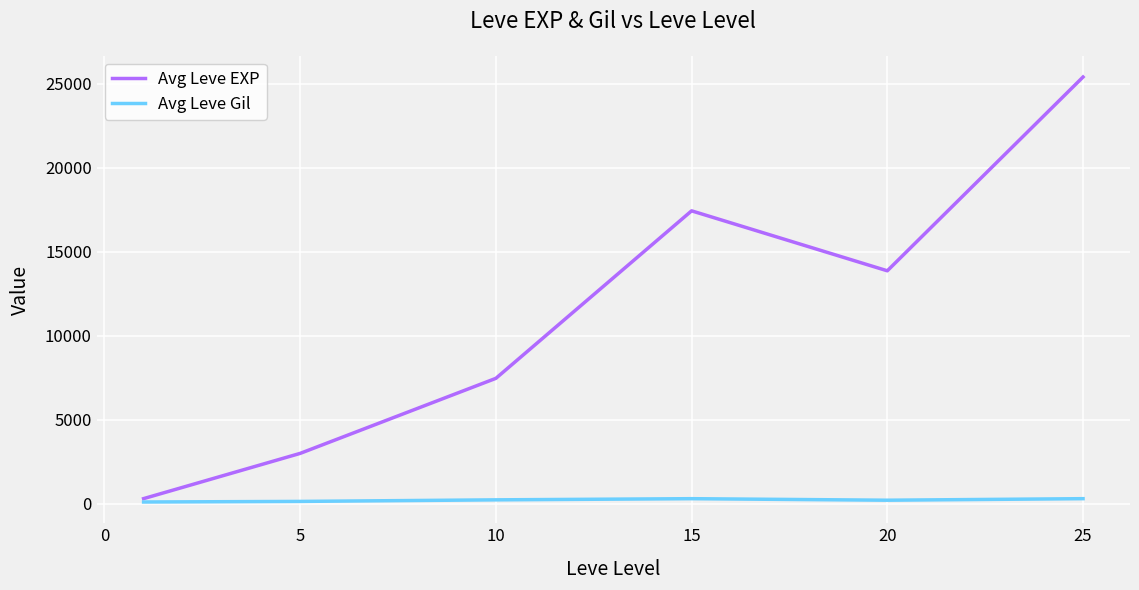

Rank the series by their average value, from lowest to highest.

Avg Leve Gil, Avg Leve EXP